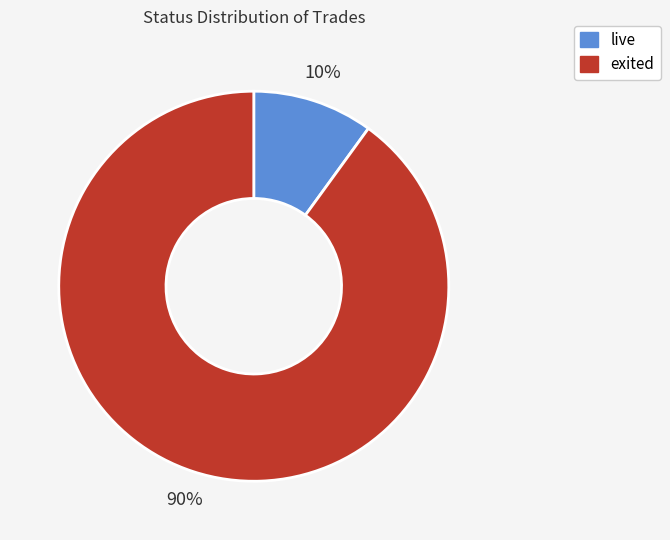

Count the number of slices in the pie.

2